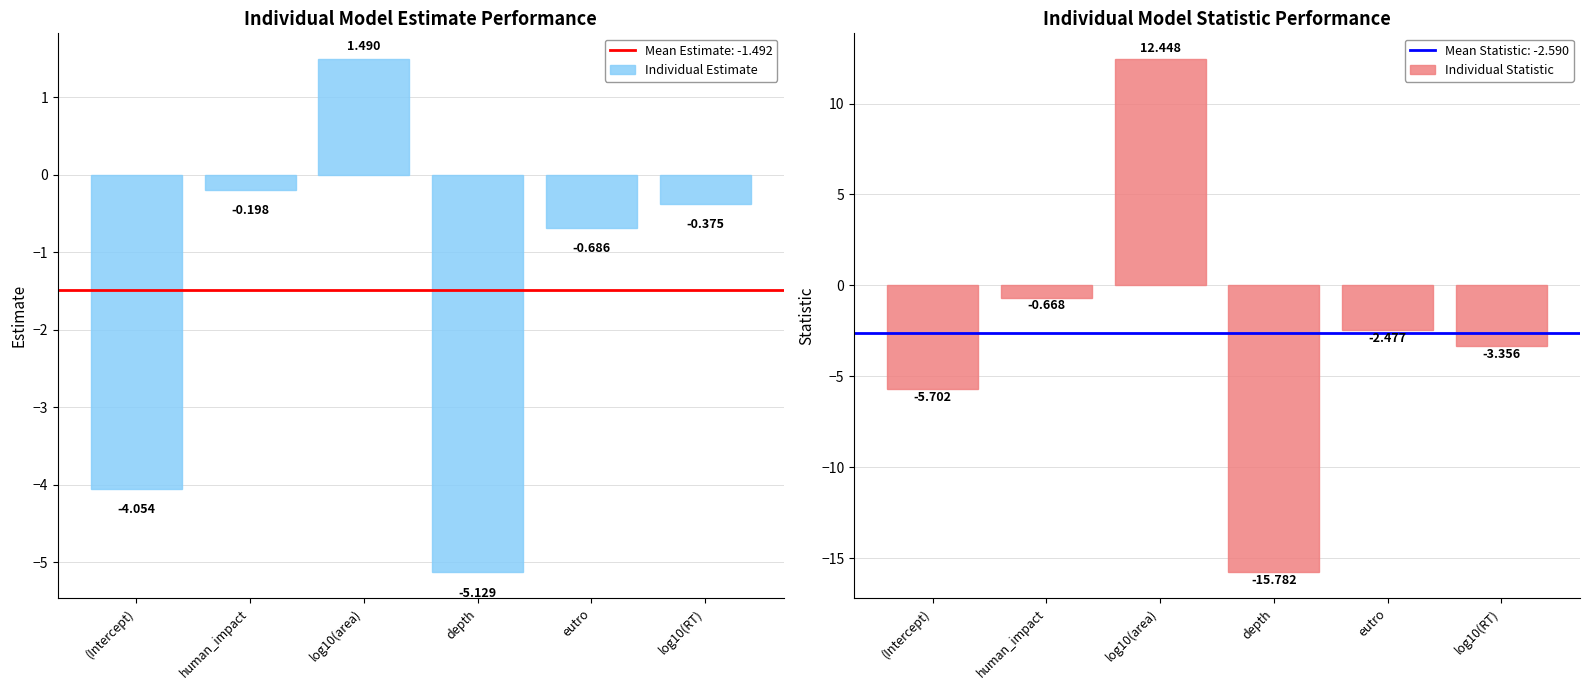

At which label does Individual Estimate first exceed 0?

log10(area)